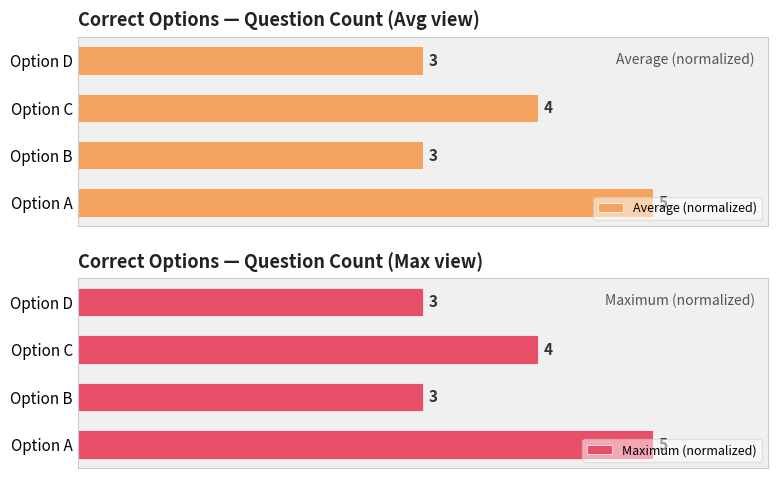

What is the sum of the Average (normalized) values at 2 and 3?

7